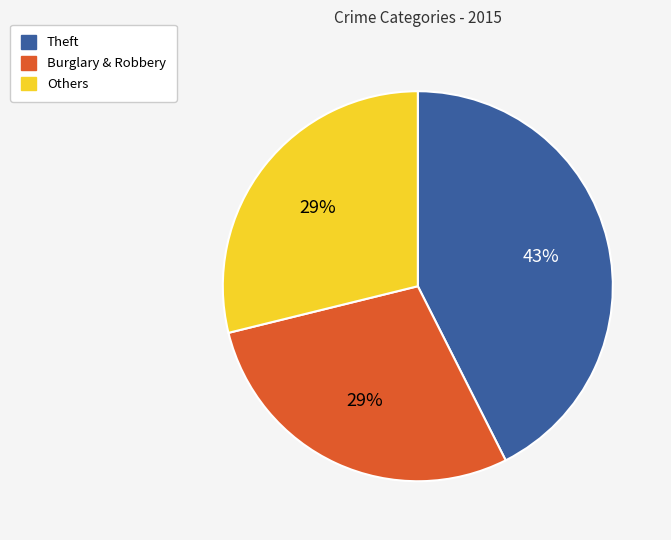

To the nearest percent, what is the difference between the largest and smallest slice percentages?

14%